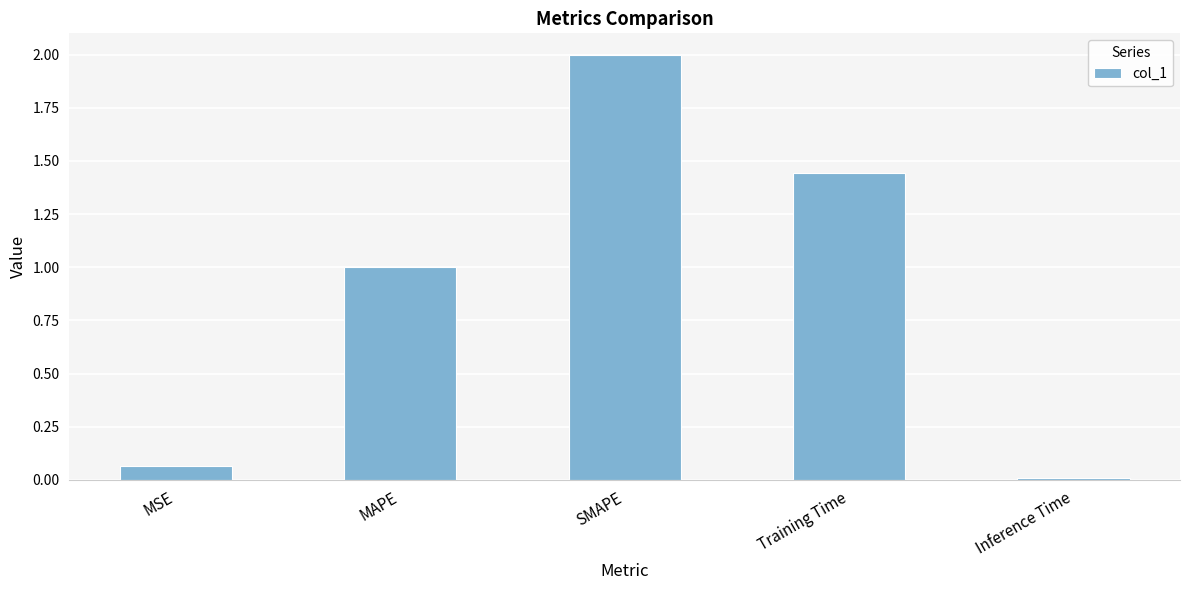

What is the label of the 5th bar from the right?

MSE